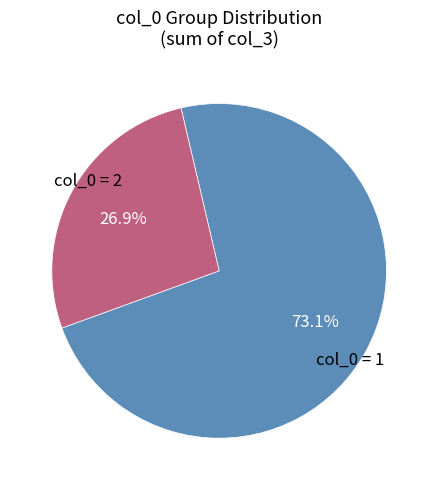

Is there a majority slice in this chart?

Yes